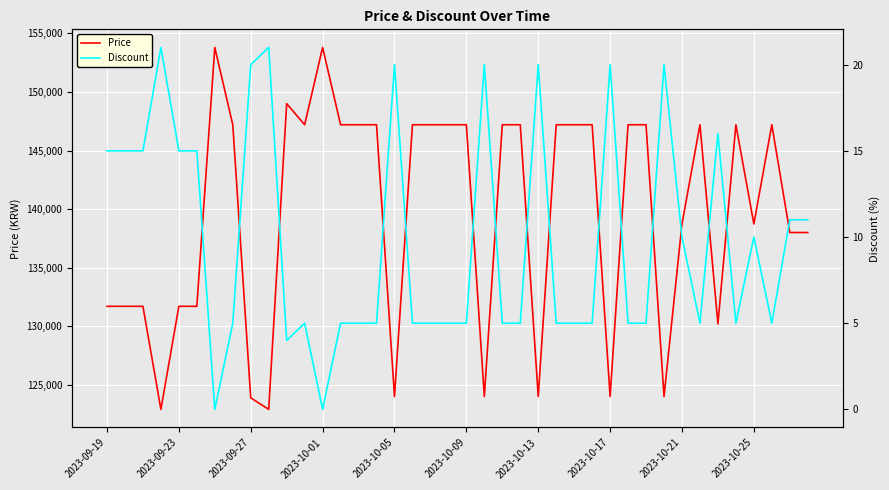

How many data points in Discount are above 5?

18